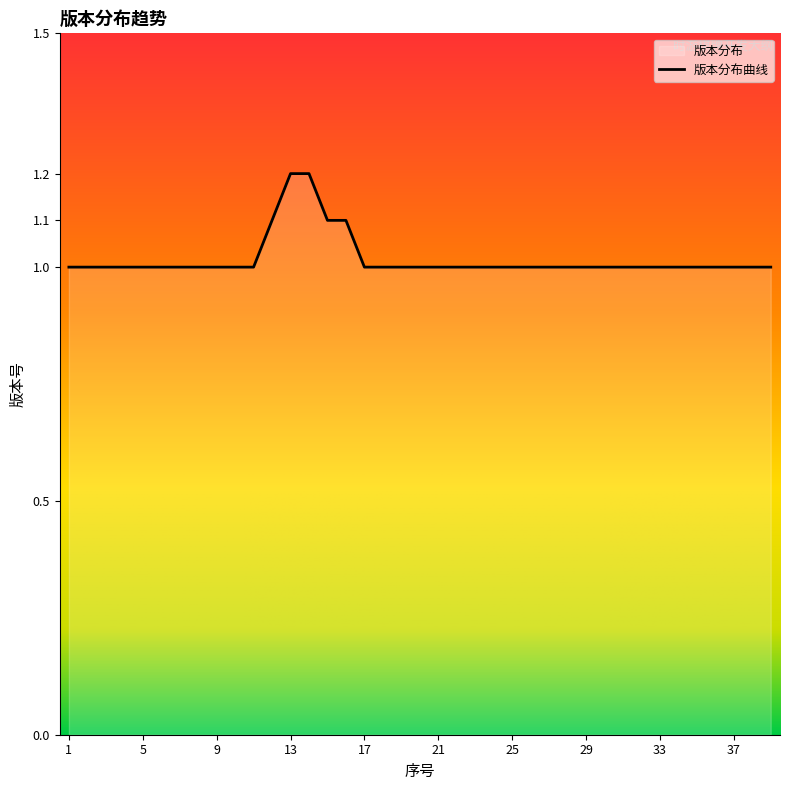

What is the change in value from 10 to 14?

+0.2